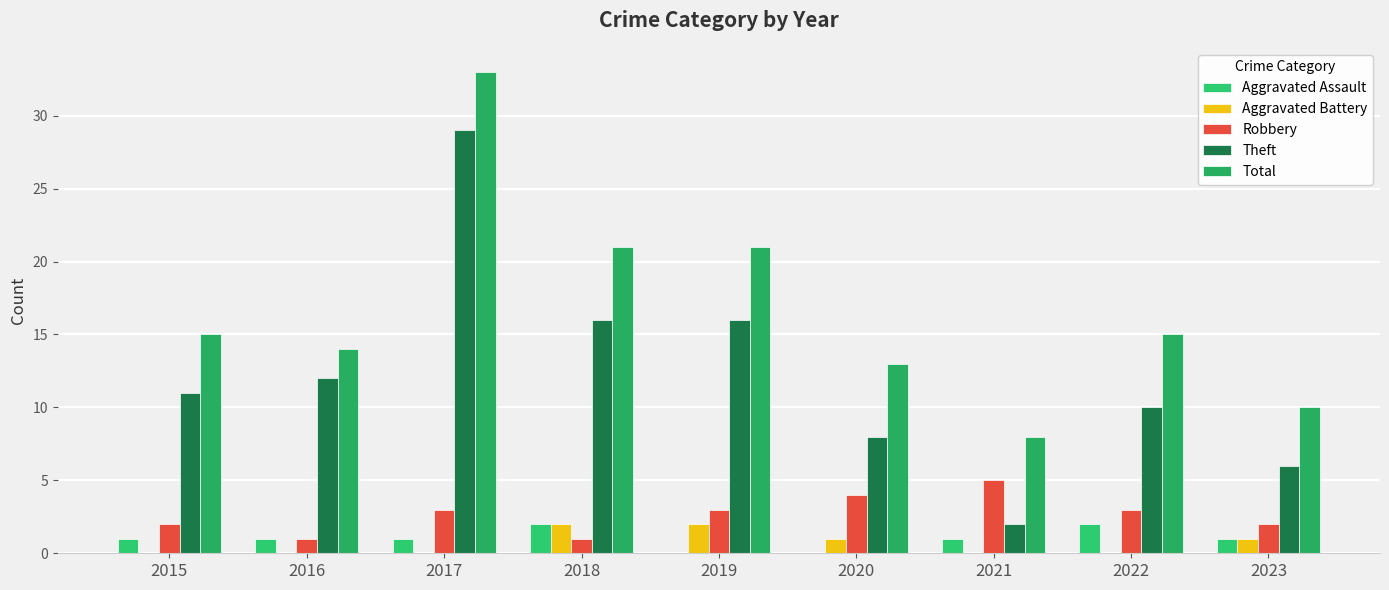

How many data points does each series have?

9